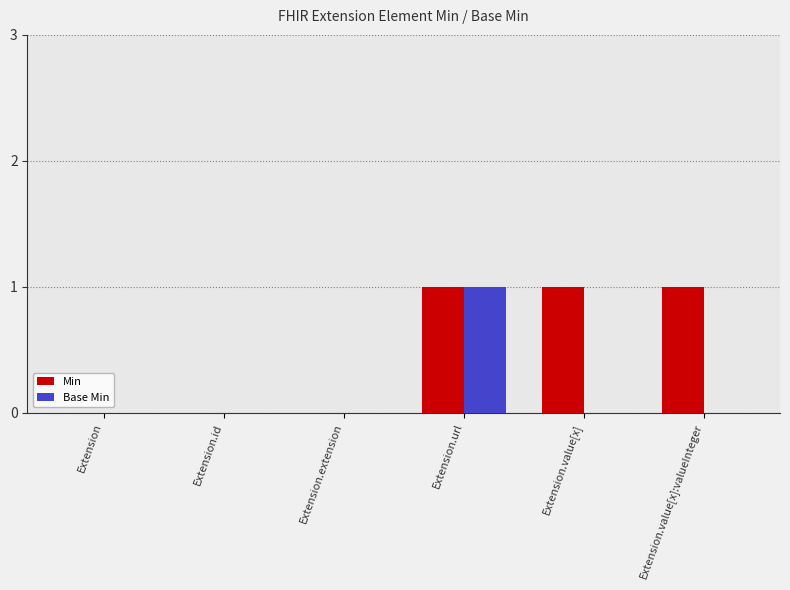

The Base Min series shows 0 at Extension.extension. True or false?

True